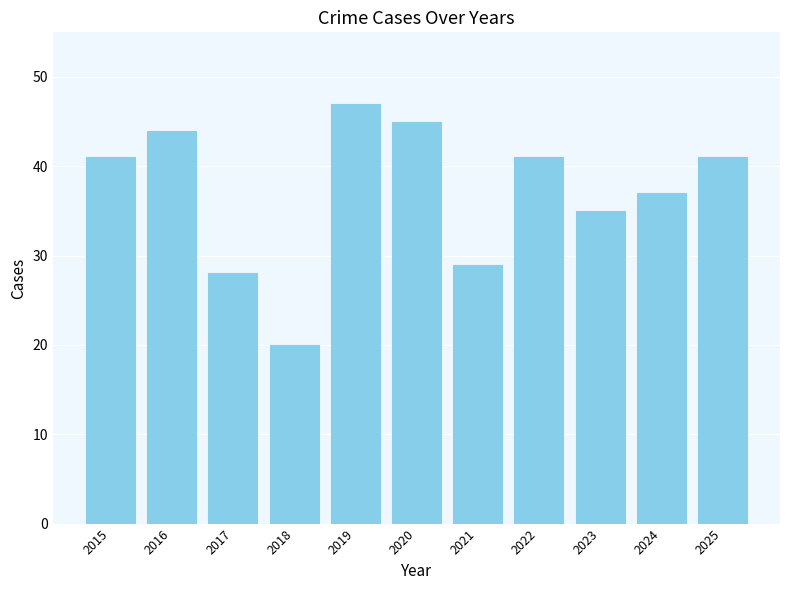

What is the sum of all values?

408